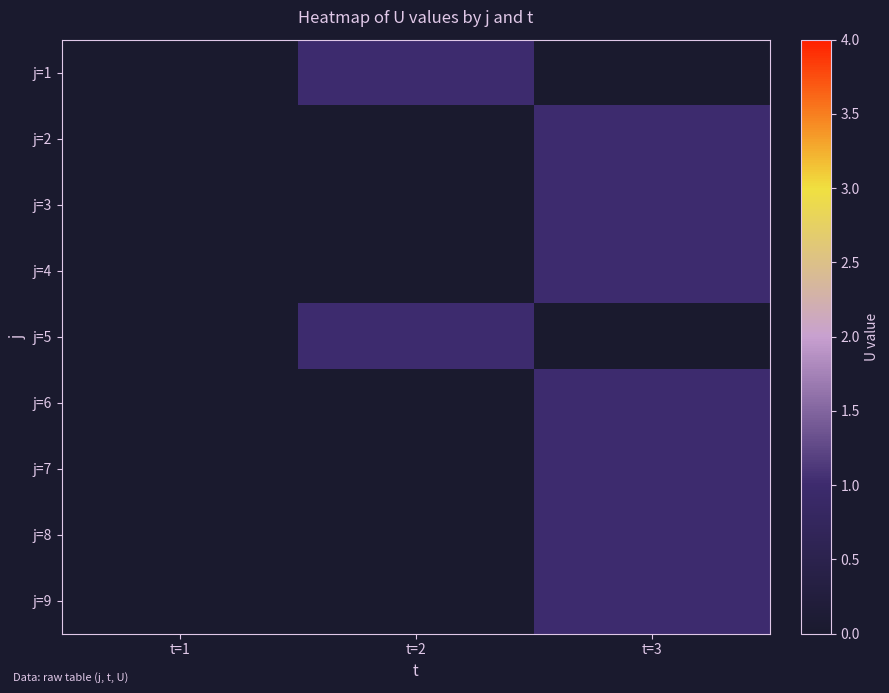

What is the total value across all series at t=3?

7